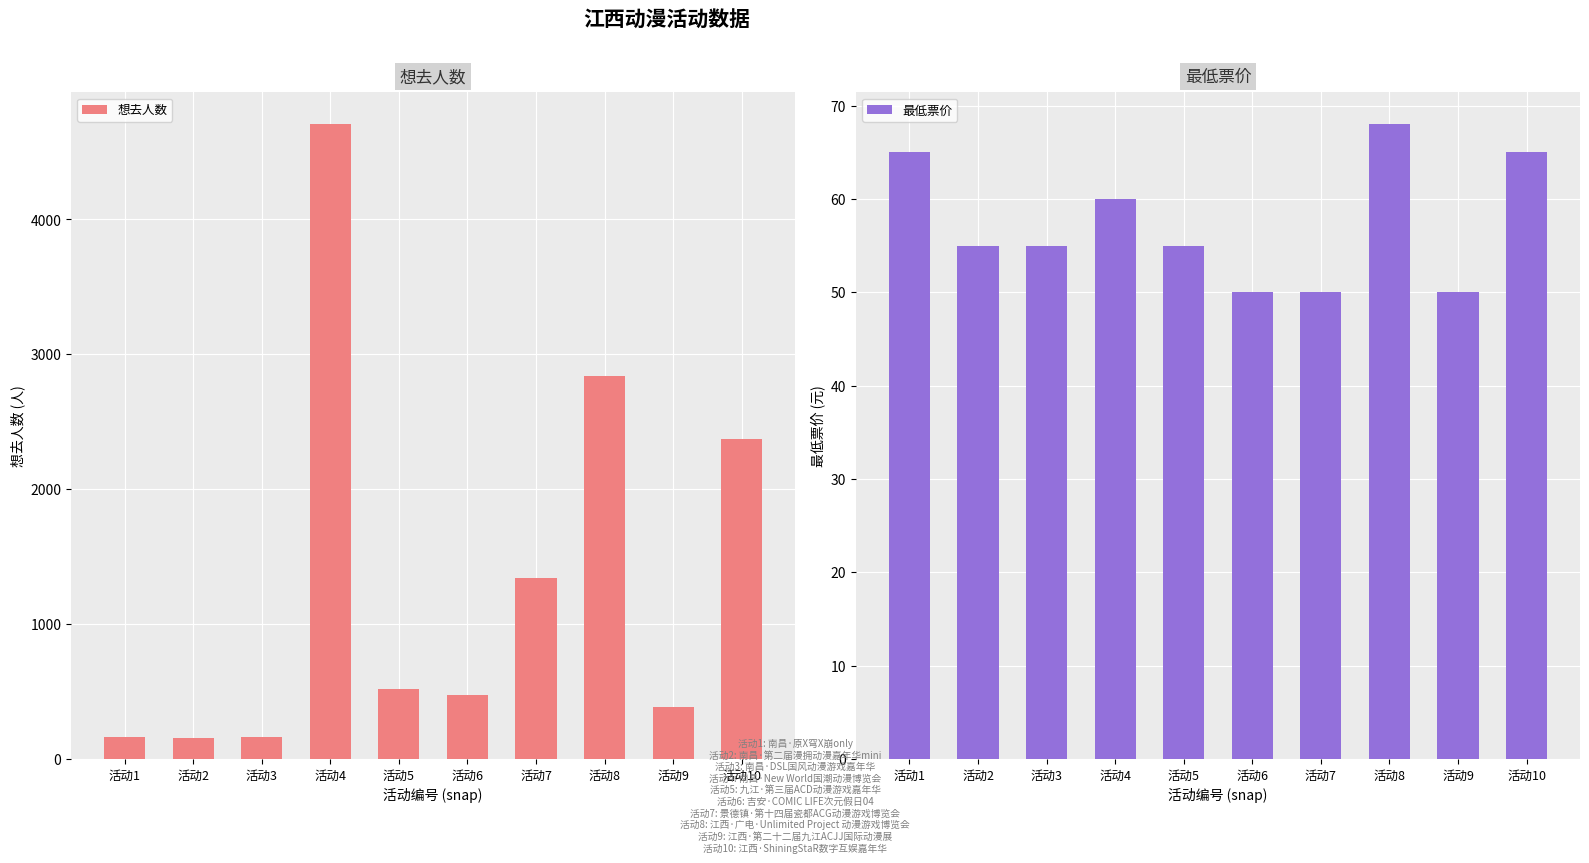

How many data points in 想去人数 are less than 520?

5